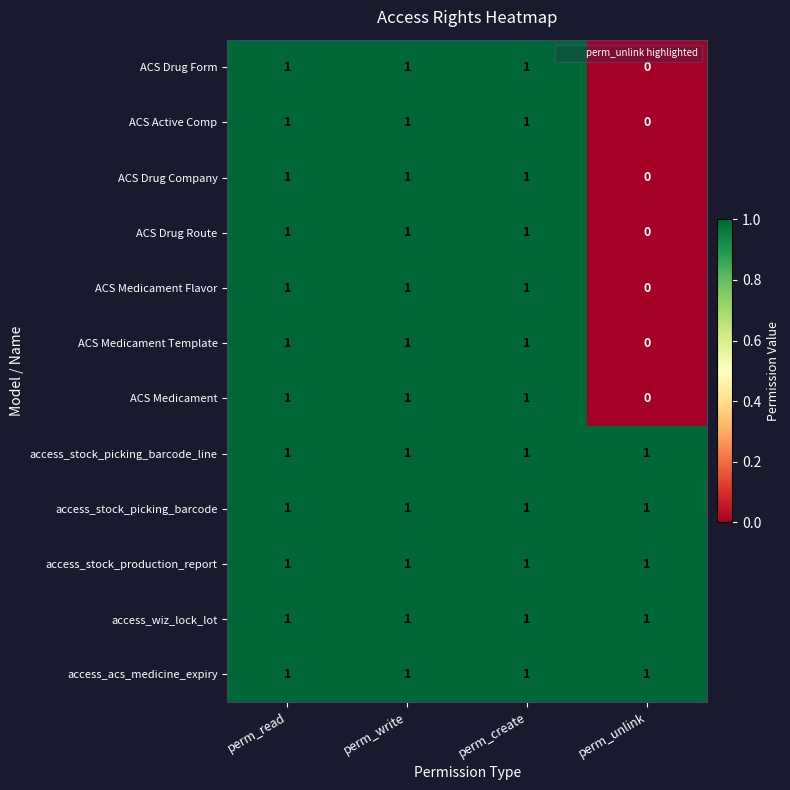

What is the sum of all access_acs_medicine_expiry values?

4